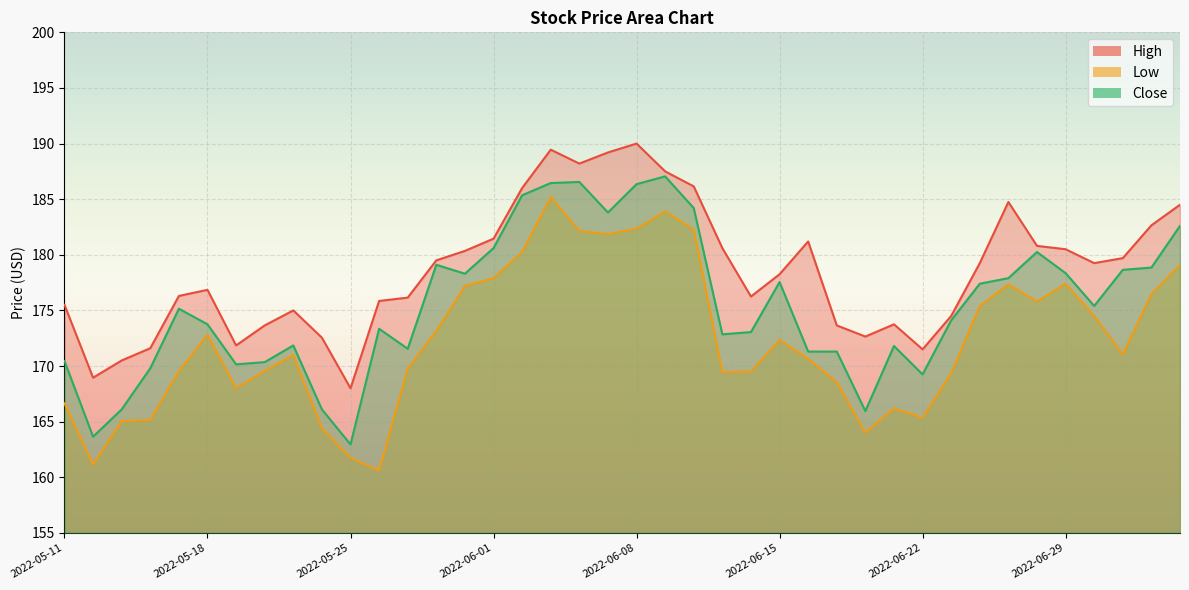

The Low series shows 285.6 at 2022-06-13. True or false?

False